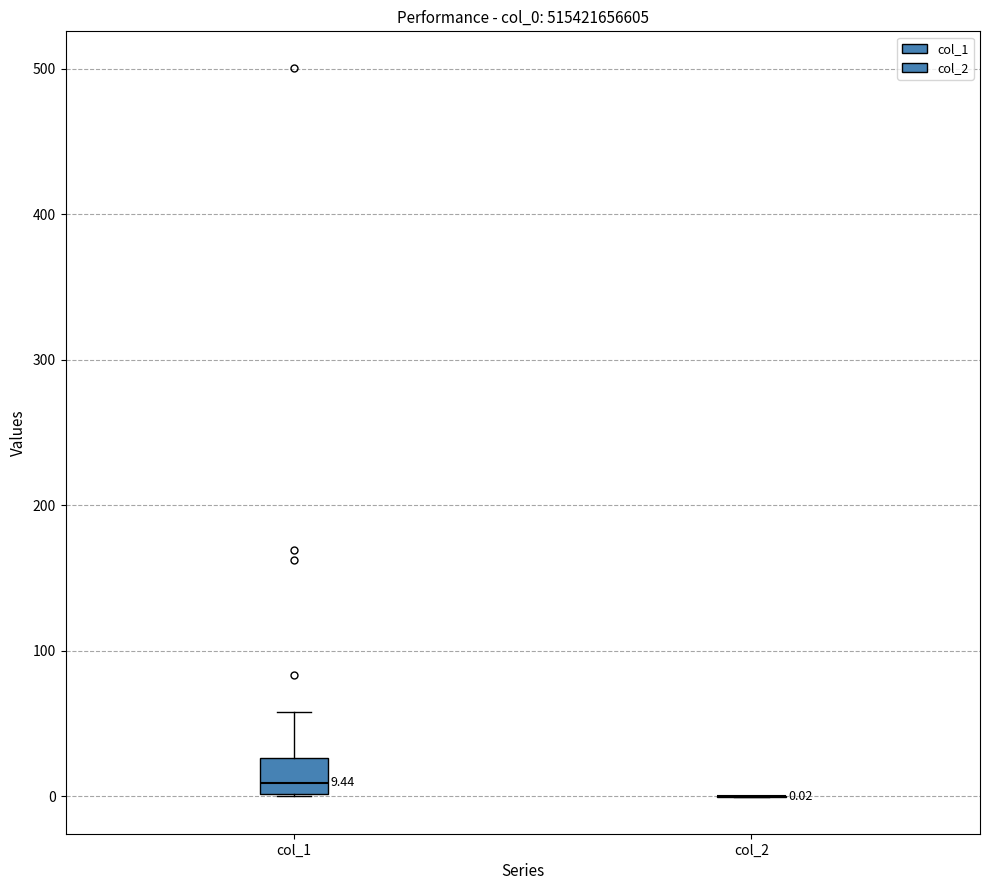

Which box is the tallest, from its lower edge to its upper edge?

col_1